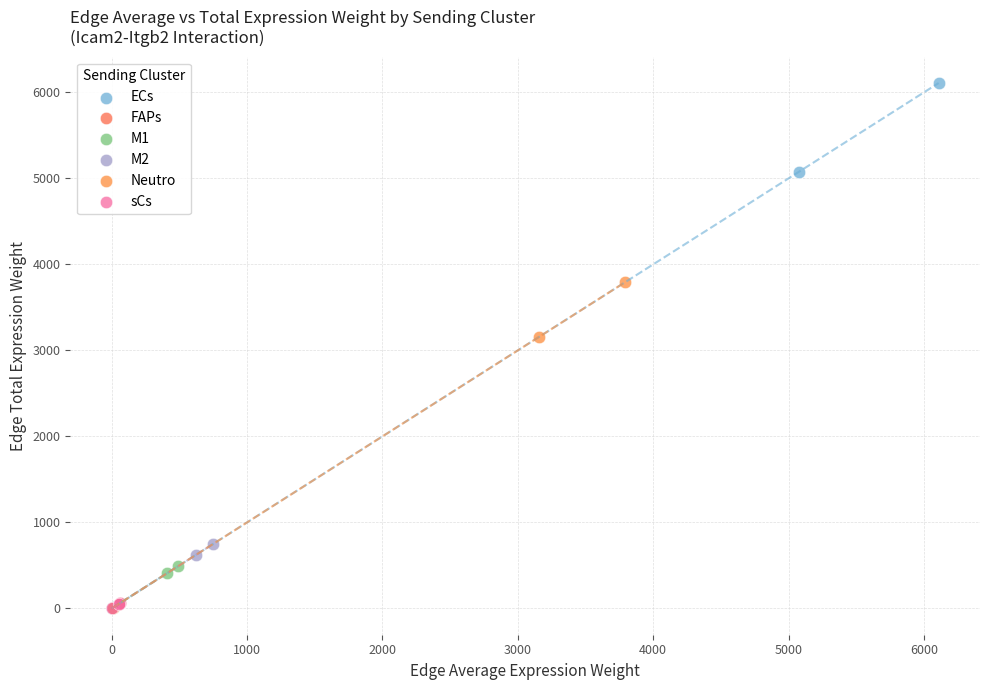

What are all the series names shown in the legend?

ECs, FAPs, M1, M2, Neutro, sCs